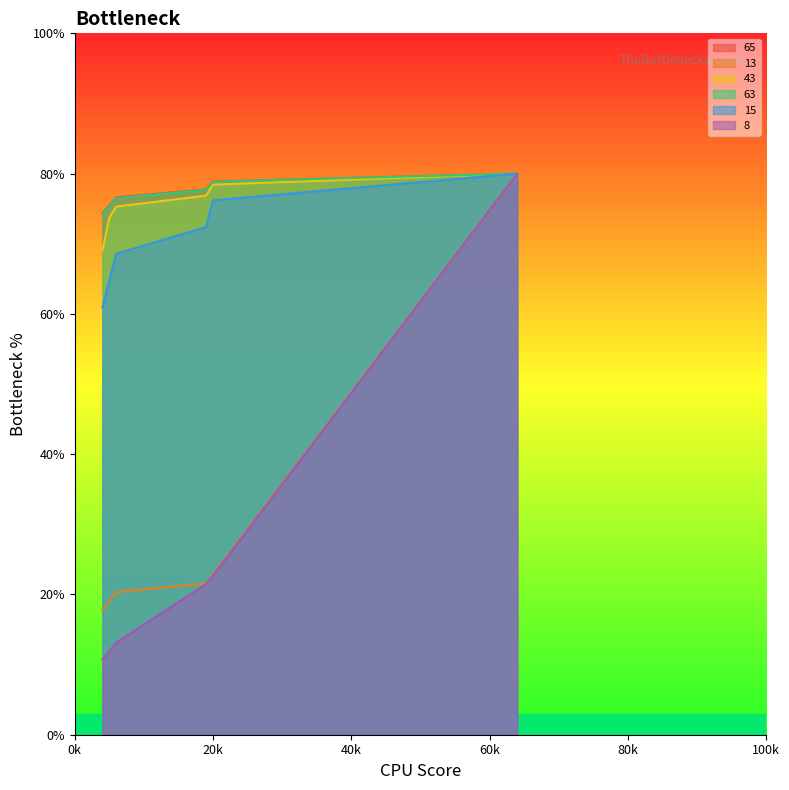

True or false: 8 has more than 0 points higher than both neighbors.

False